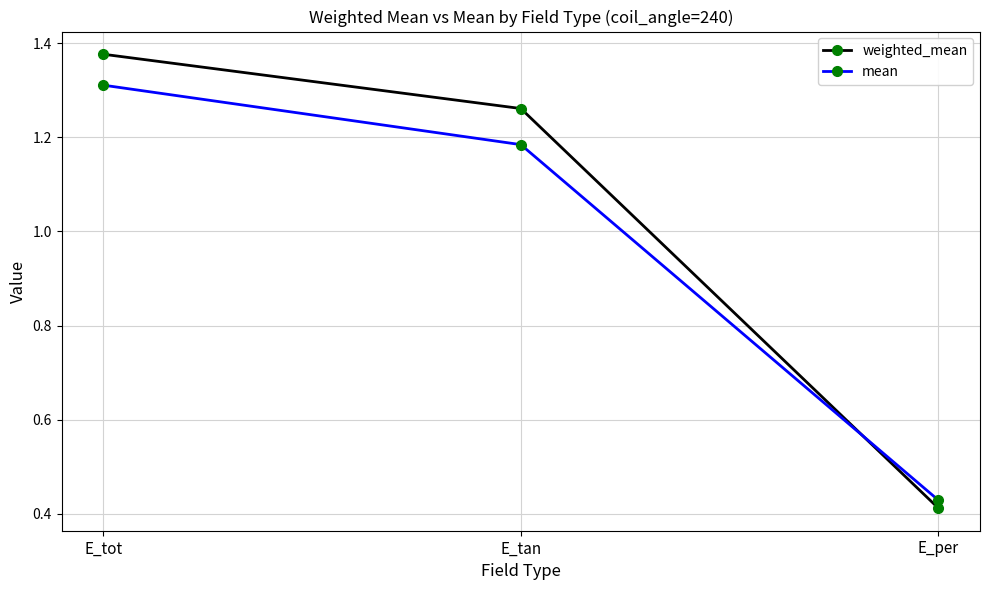

Which series has the widest spread of values?

weighted_mean